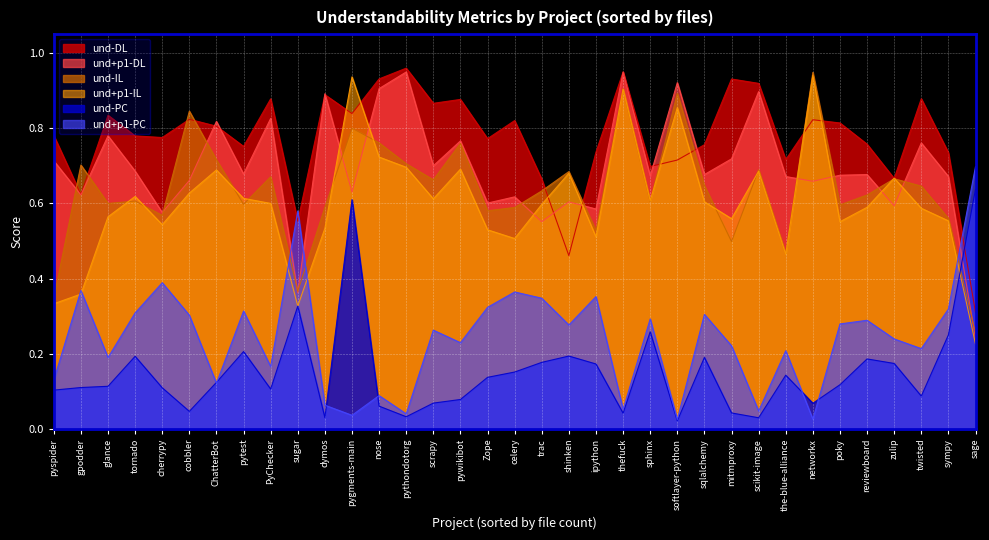

Where do und+p1-PC and und-DL first cross each other?

PyChecker and sugar